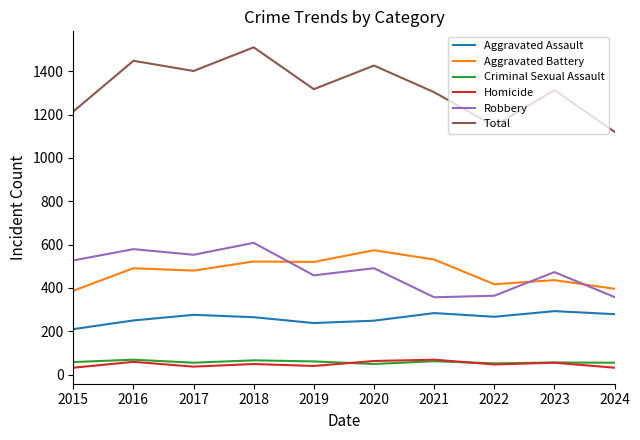

True or false: Total and Homicide cross at least once.

False